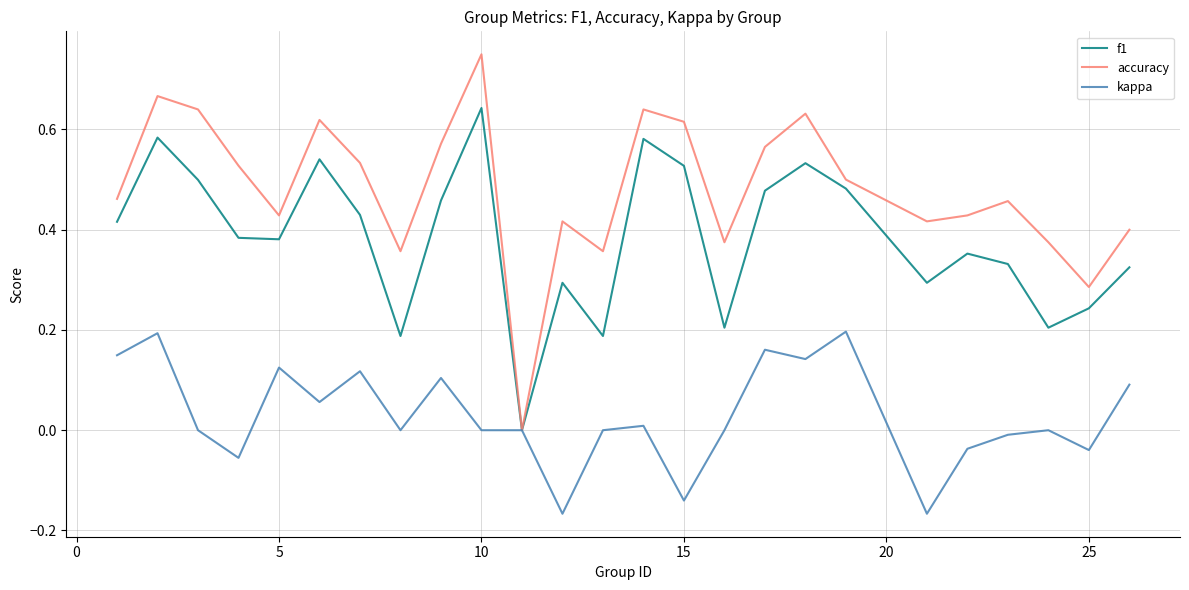

List the series in order of their overall mean, highest first.

accuracy, f1, kappa